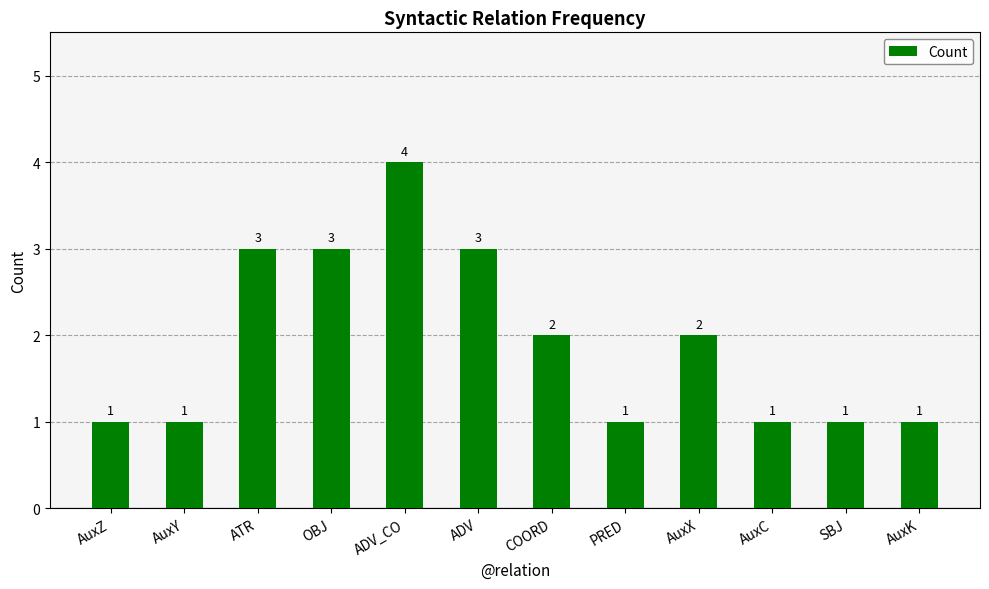

What is the approximate value at AuxX?

2